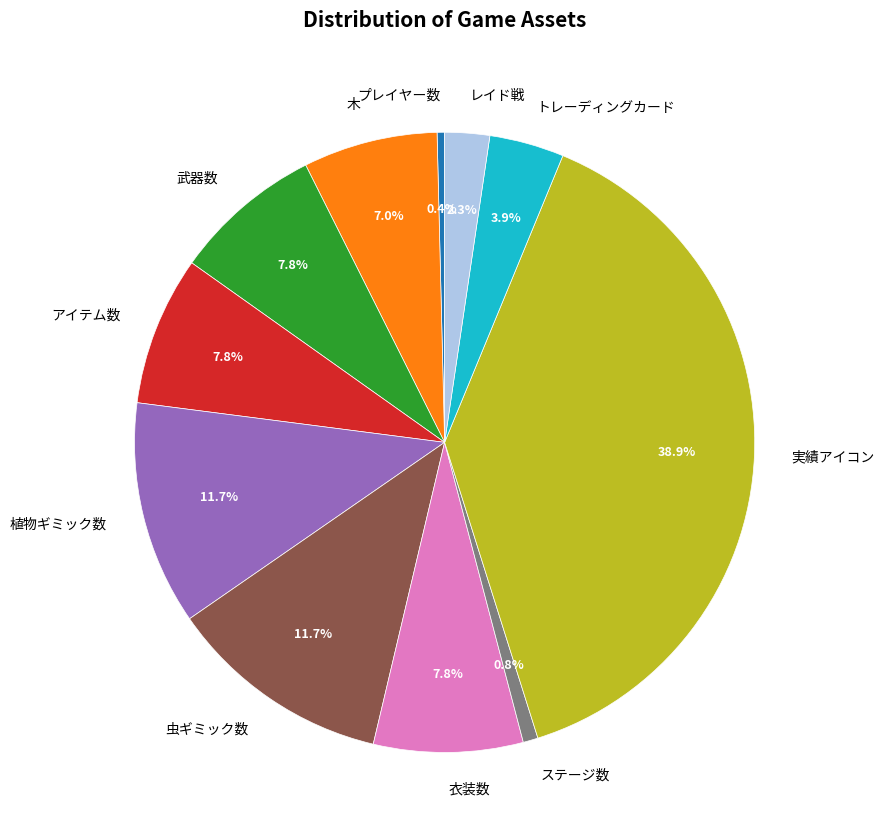

How many segments does this pie chart have?

11